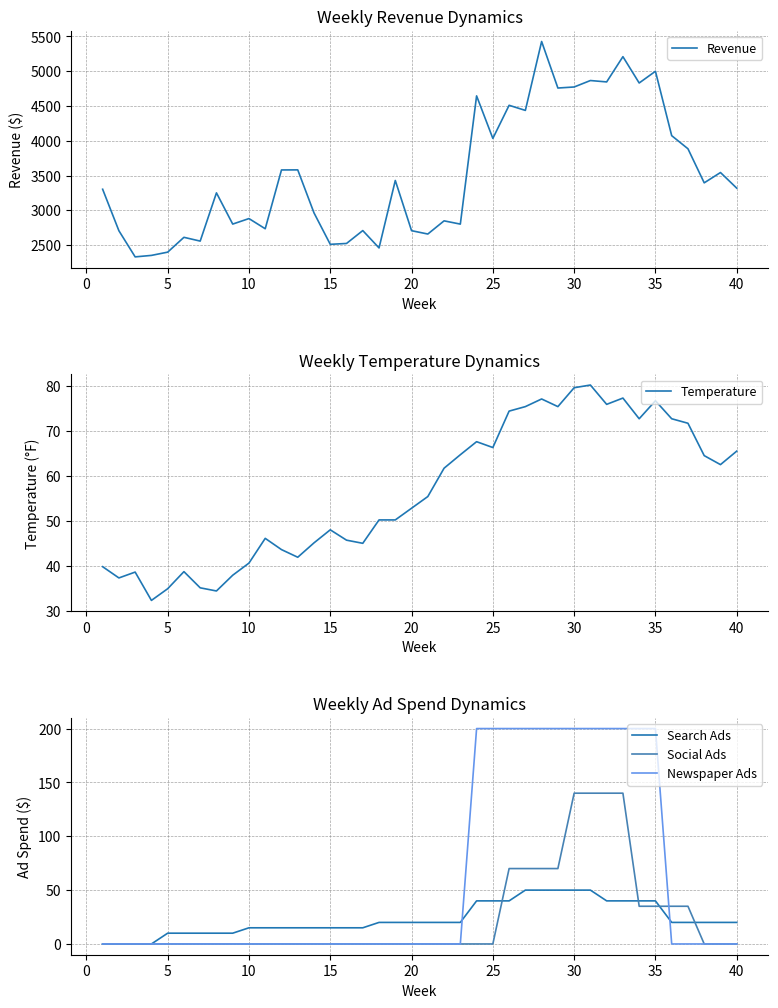

What is the difference between the second highest and minimum values in the Social Ads series?

140